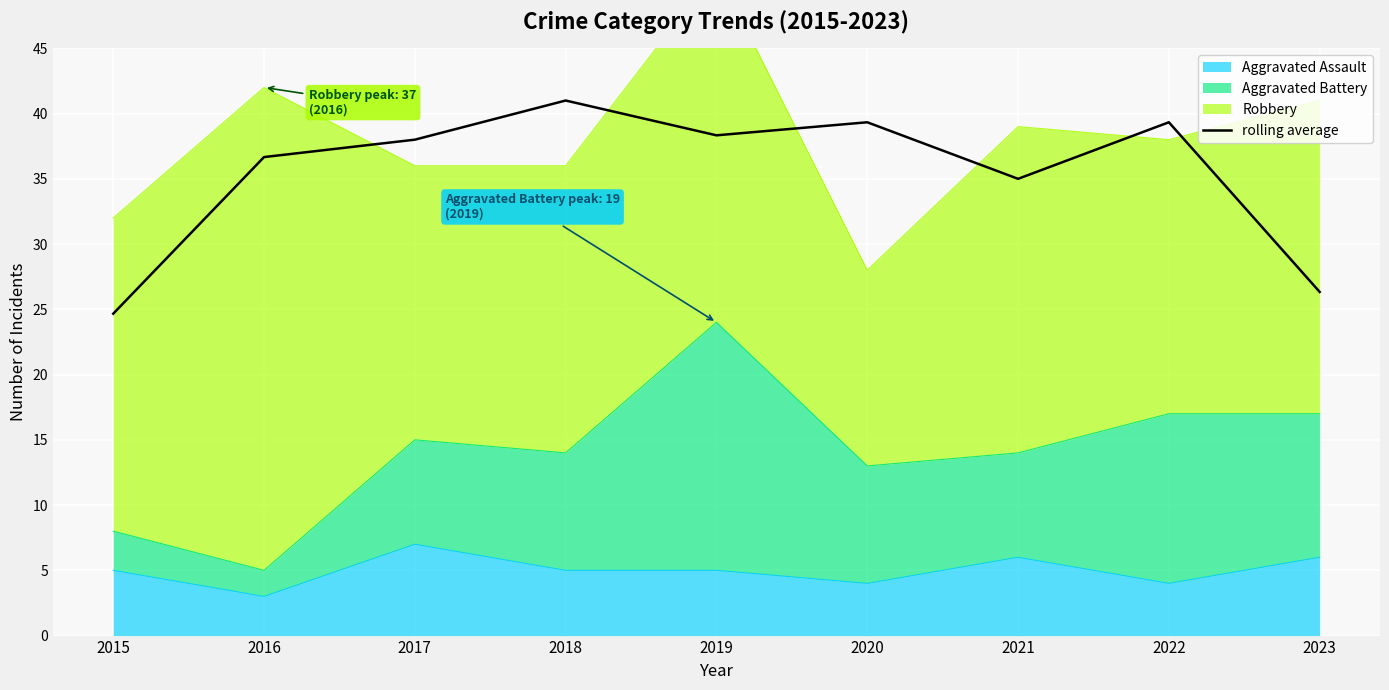

Reading left to right, transcribe all the data shown in this chart.

24.7	36.7	38.0	41.0	38.3	39.3	35.0	39.3	26.3